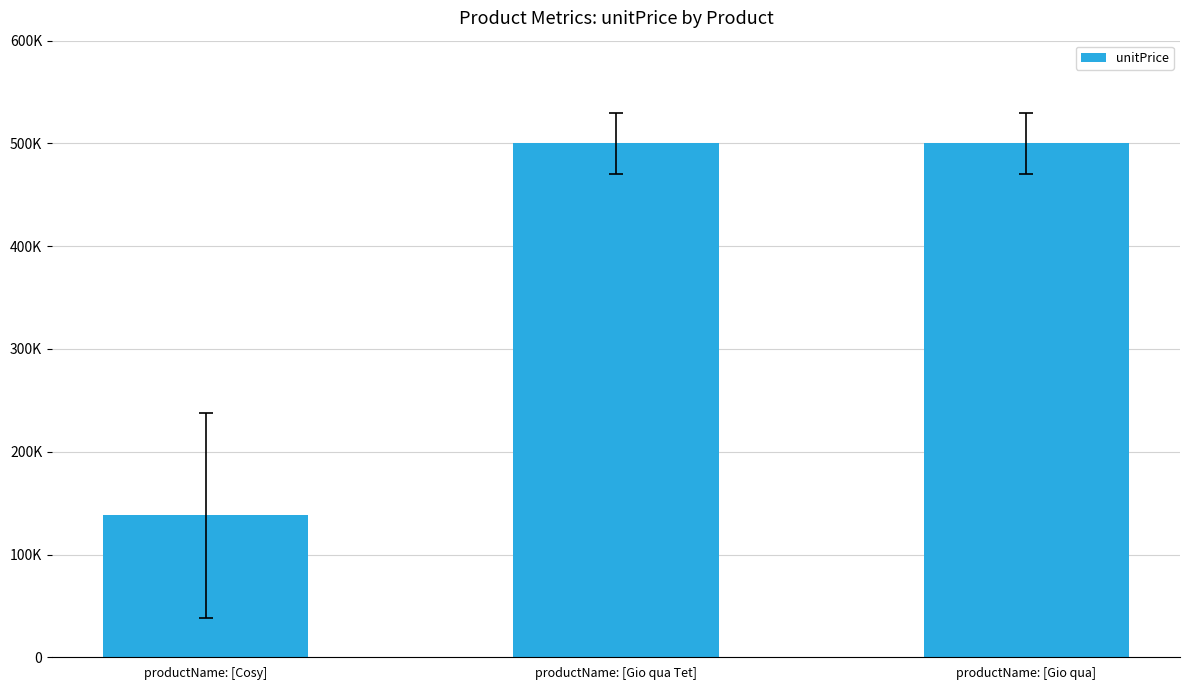

Does the chart contain any negative values?

No